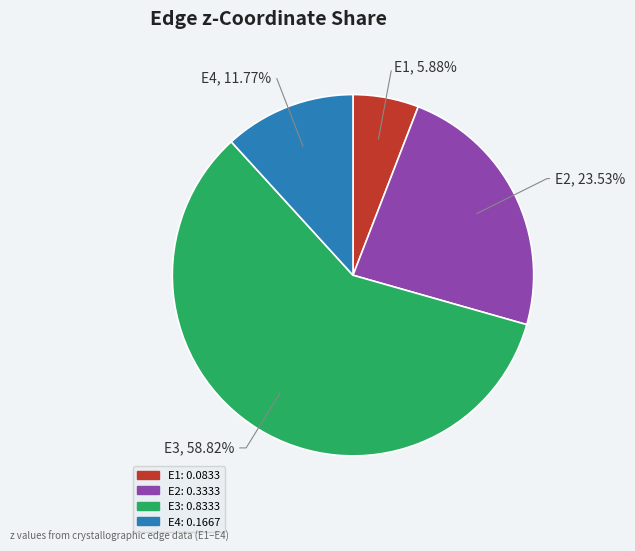

The E4 slice represents 12% of the pie. True or false?

True